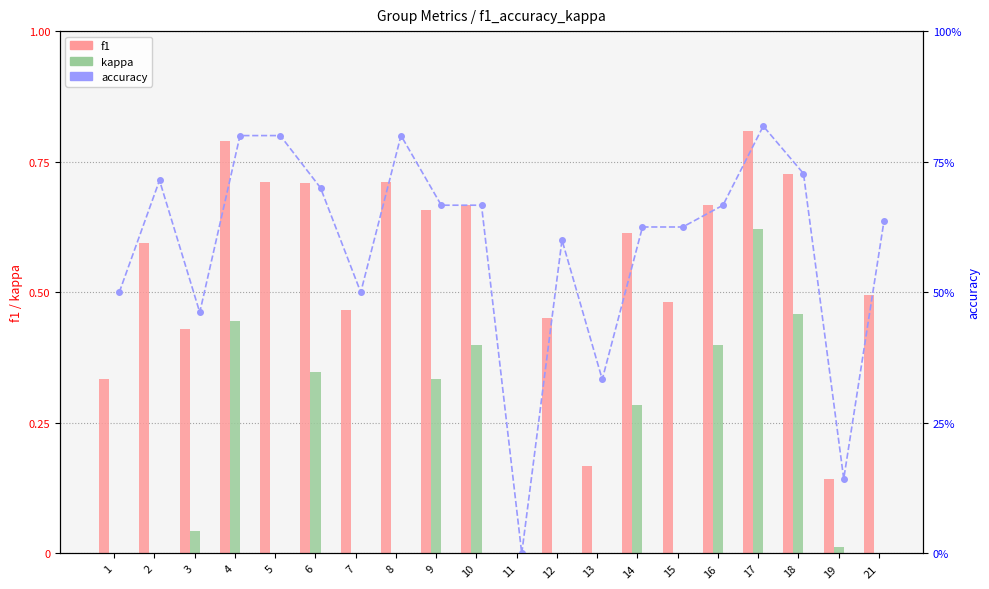

What is the value of the f1 bar at the 18th from the left?

0.7